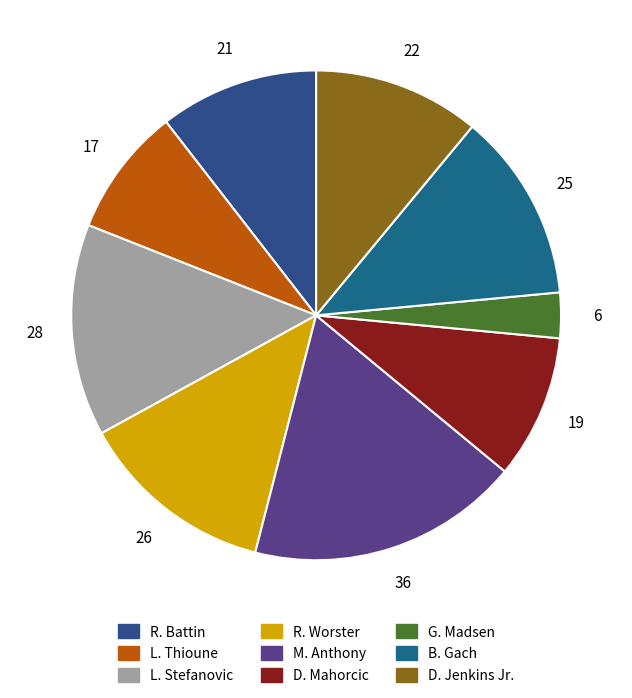

What percentage is the D. Mahorcic slice, to the nearest percent?

10%